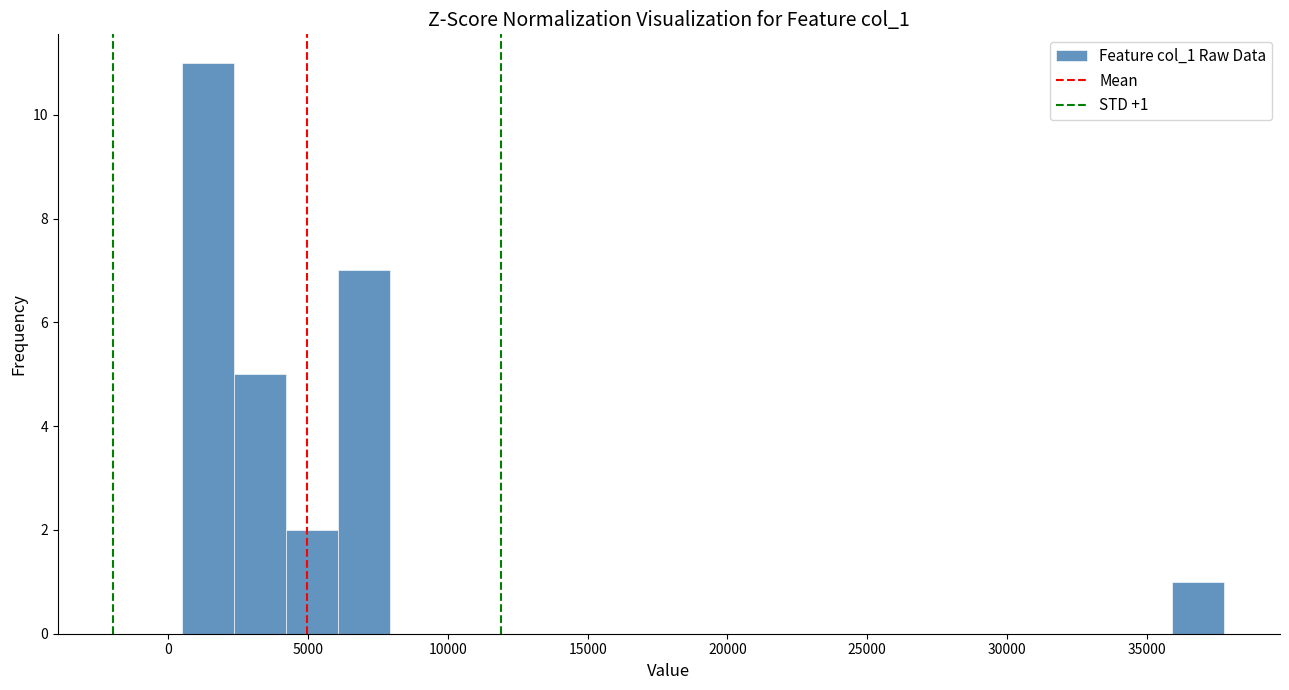

Read against the x-axis, roughly where is the centre of the tallest bar?

1500